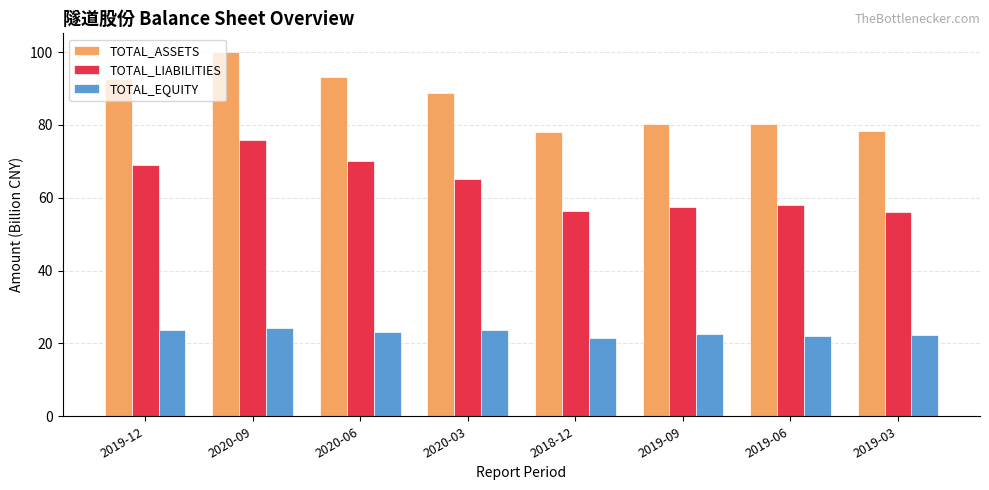

Rank the series by their maximum value, from lowest to highest.

TOTAL_EQUITY, TOTAL_LIABILITIES, TOTAL_ASSETS